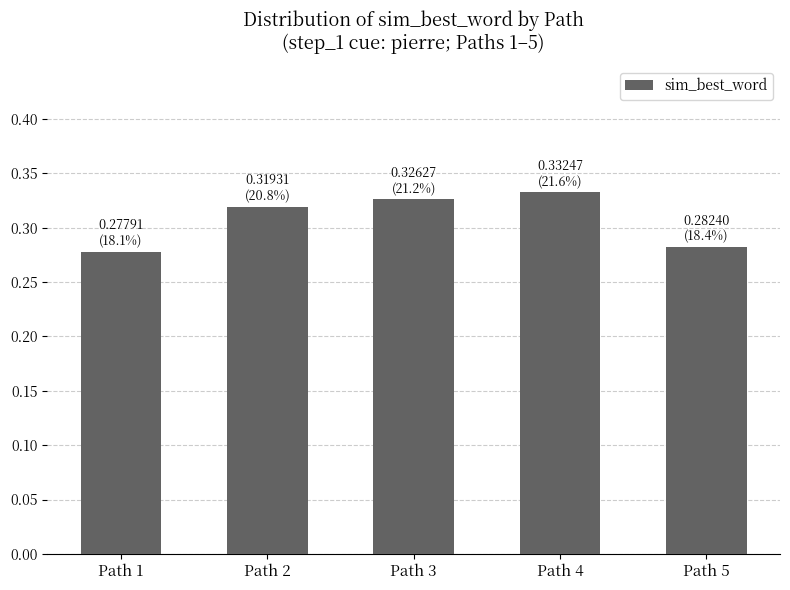

How many values are between 0 and 1?

5